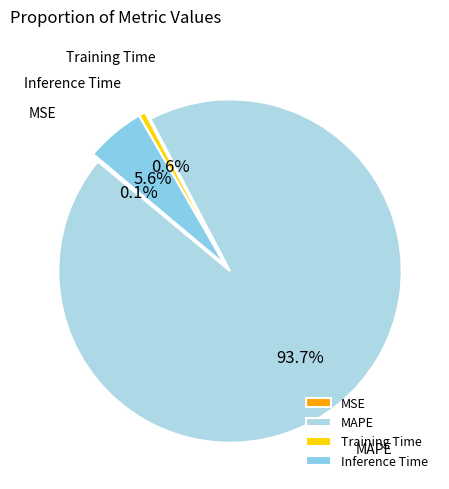

What is the total percentage of MAPE and Training Time?

94.3%